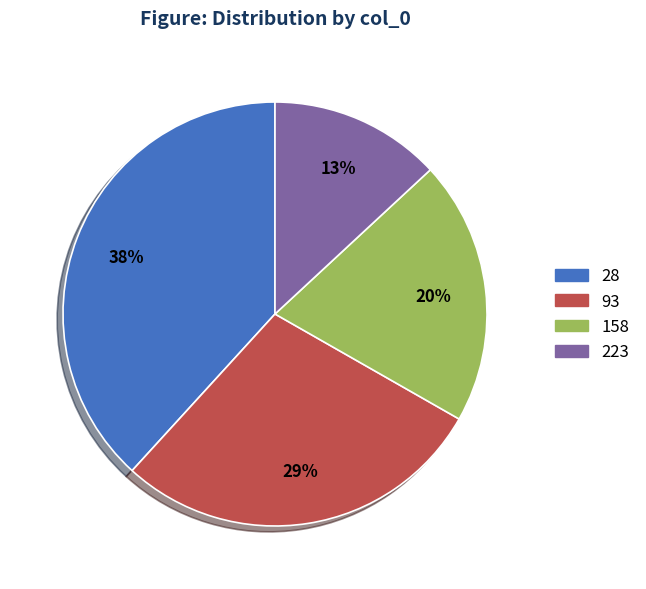

True or false: 158 accounts for 32% of the total.

False